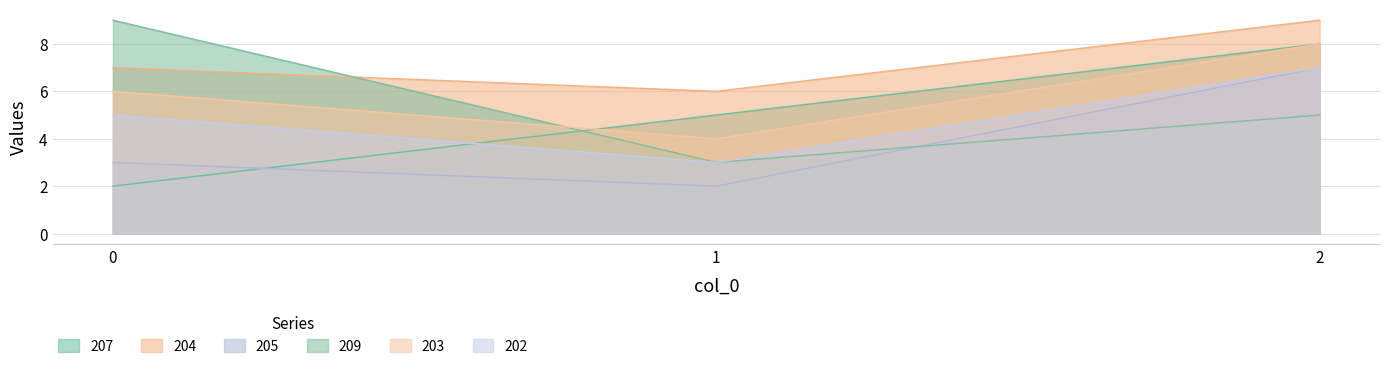

Count the 207 values in the range 2 to 8.

3